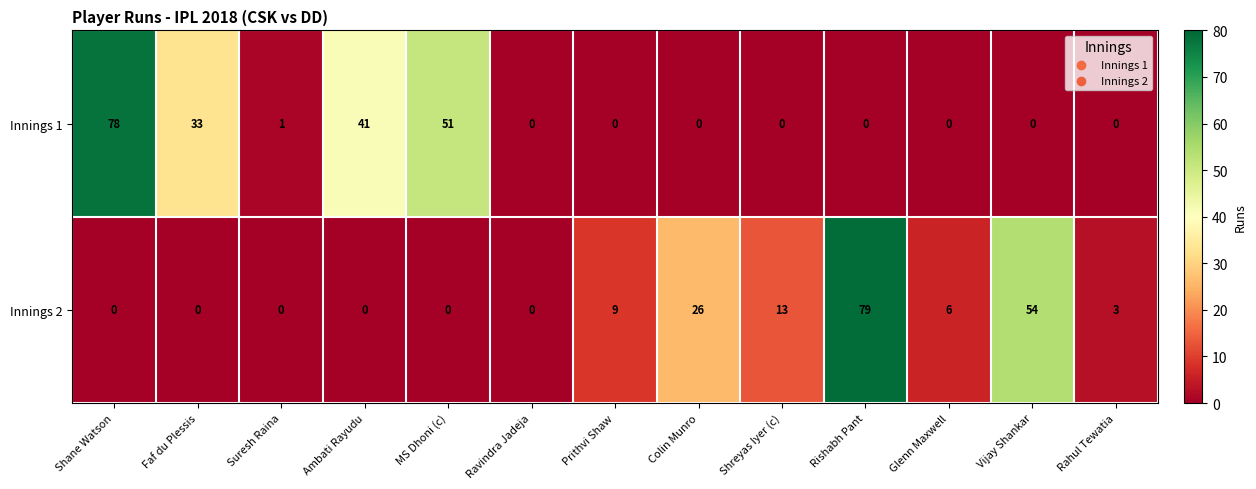

At which label does Innings 1 reach its peak?

Shane Watson